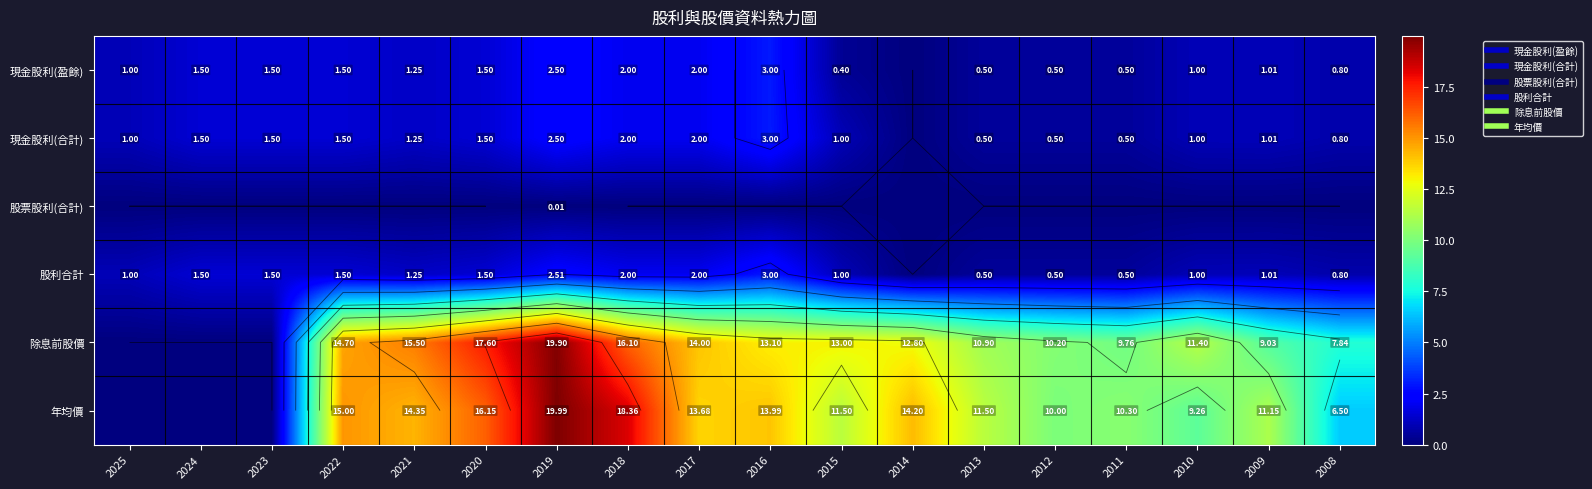

What is the highest value of the 現金股利(合計) series?

3.0